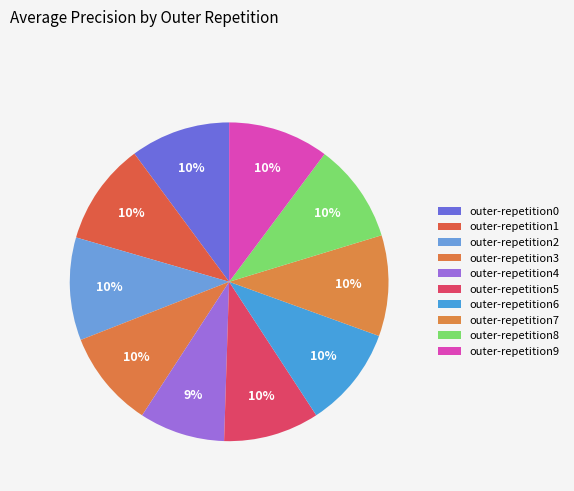

What portion of the pie excludes outer-repetition9?

89.8%